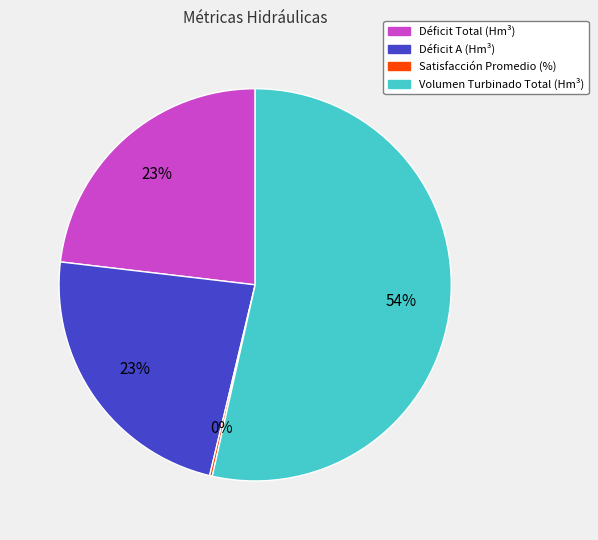

To the nearest percent, what percentage of the pie is Volumen Turbinado Total (Hm³)?

54%